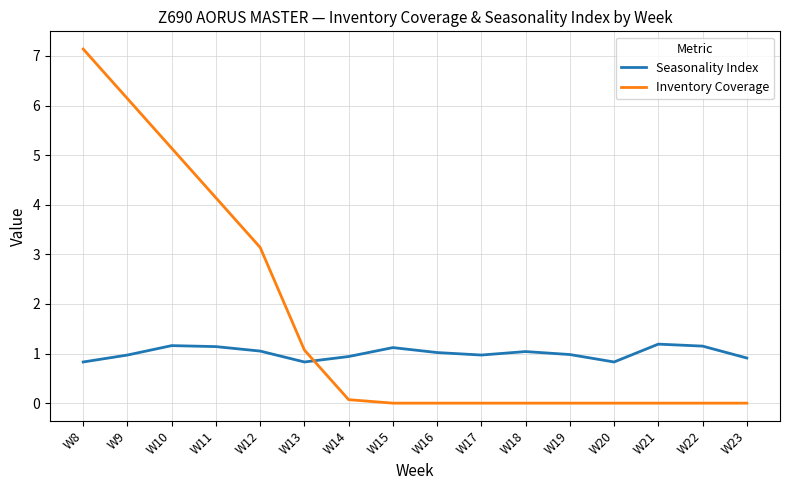

Which series has the widest spread of values?

Inventory Coverage